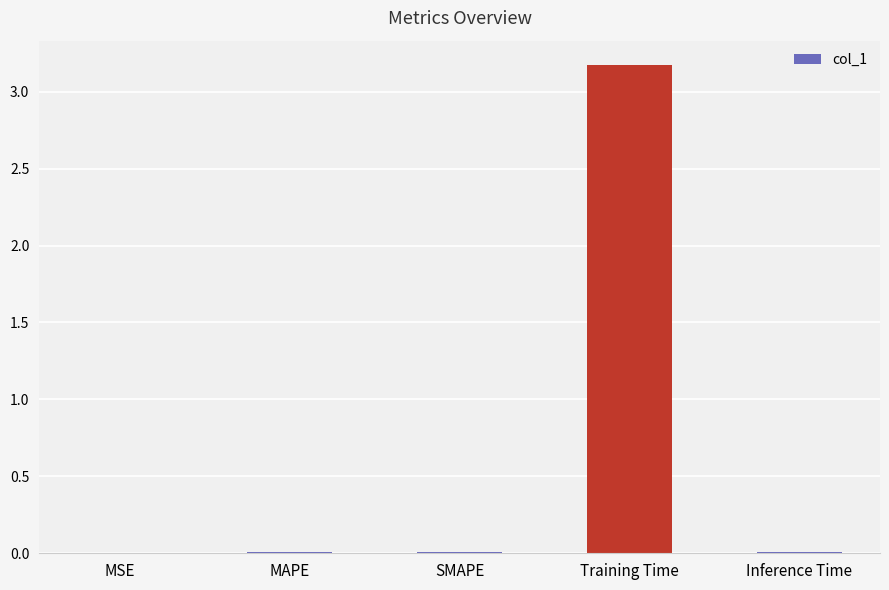

Between Inference Time and Training Time, which is larger?

Training Time